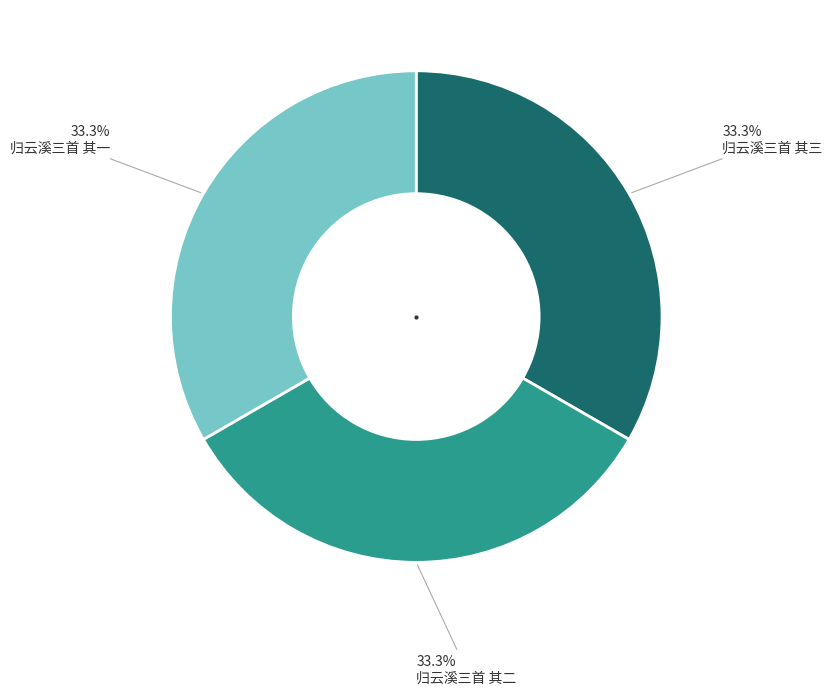

Do 归云溪三首 其三 and 归云溪三首 其一 together represent more than half of the pie?

Yes